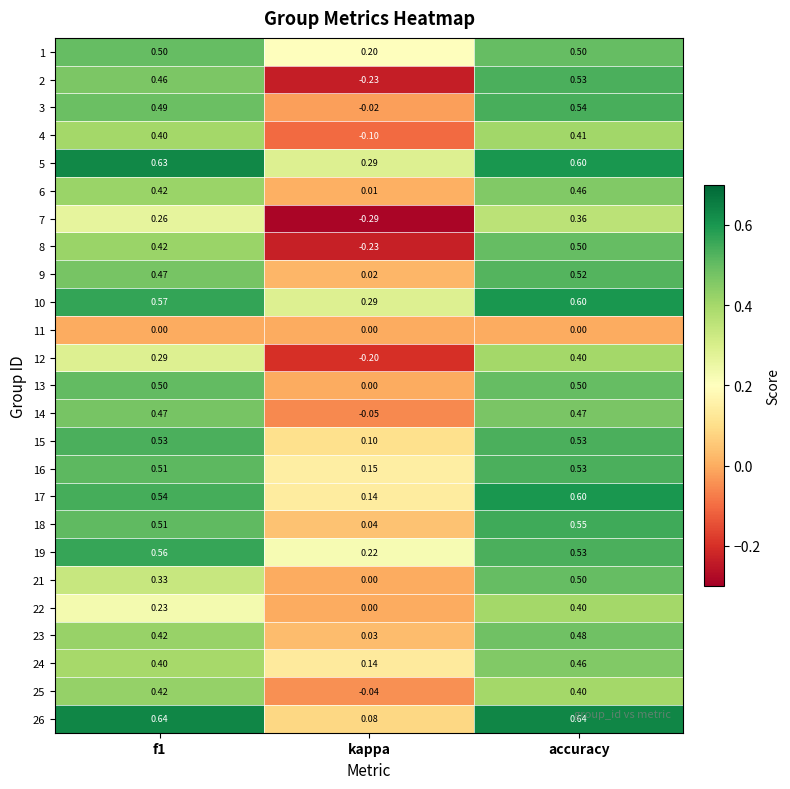

Which category has the lowest value across all series?

kappa